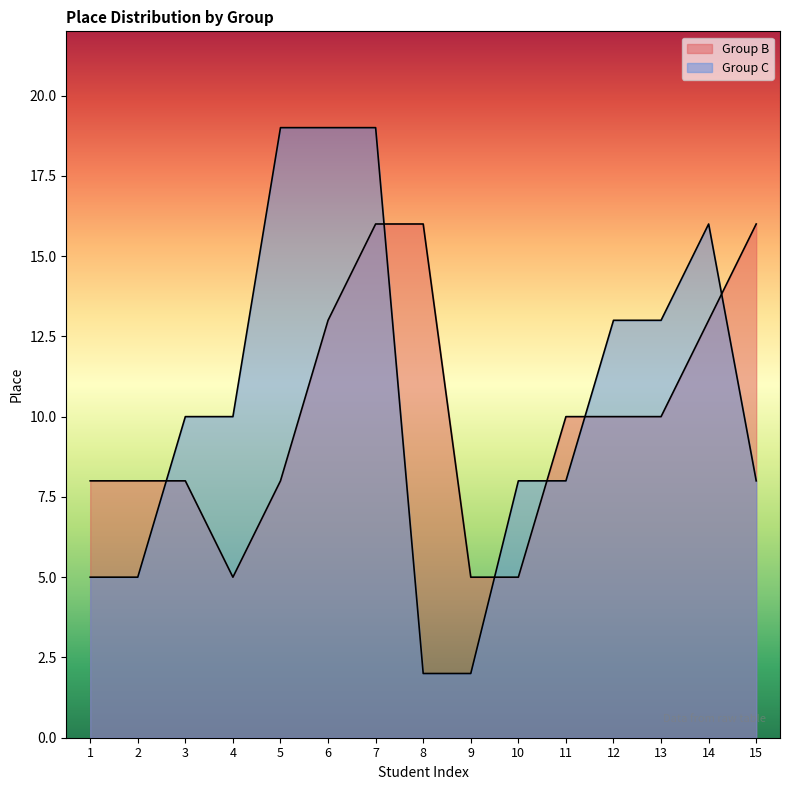

Reading right to left, extract all data points from this chart.

Group B: 15=16	14=13	13=10	12=10	11=10	10=5	9=5	8=16	7=16	6=13	5=8	4=5	3=8	2=8	1=8
Group C: 15=8	14=16	13=13	12=13	11=8	10=8	9=2	8=2	7=19	6=19	5=19	4=10	3=10	2=5	1=5